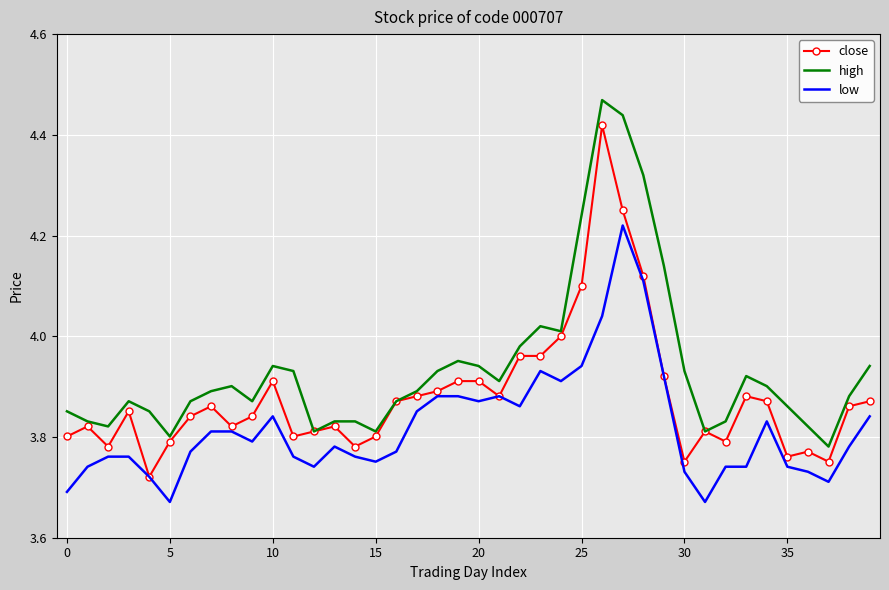

Which series has the largest total across all categories?

high